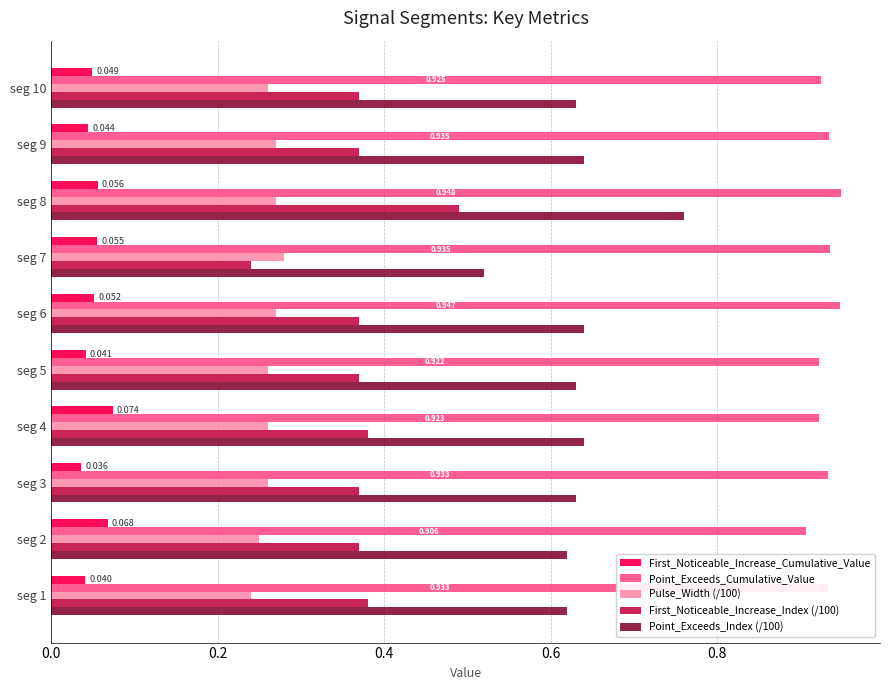

Which series has the largest total across all categories?

Point_Exceeds_Cumulative_Value